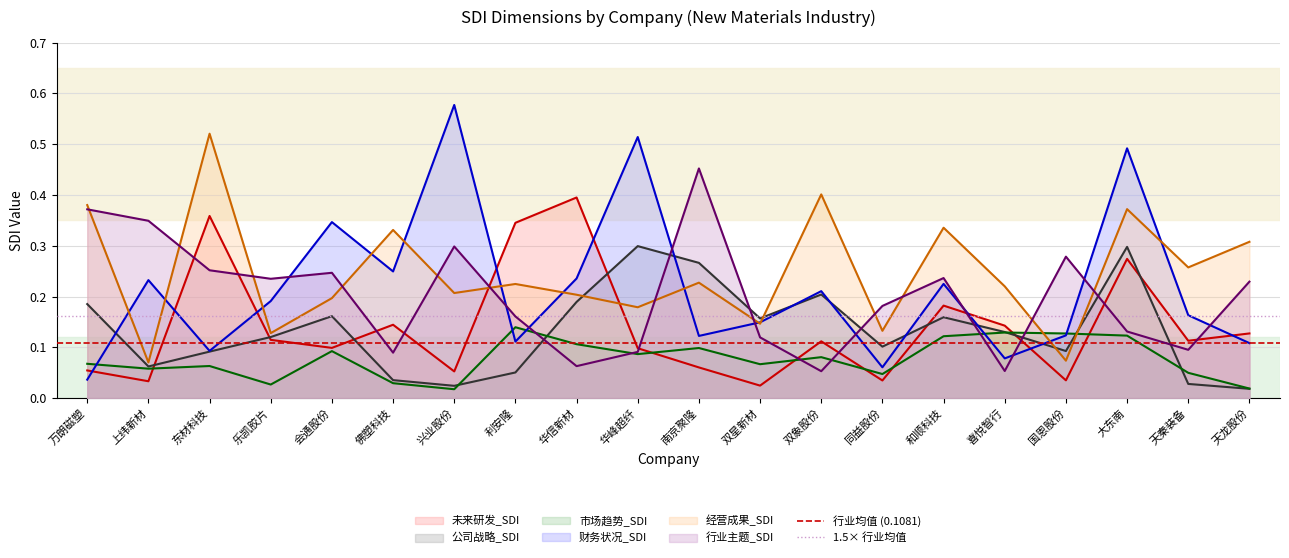

The value of 行业均值 (0.1081) at 上纬新材 is 0.1. True or false?

True